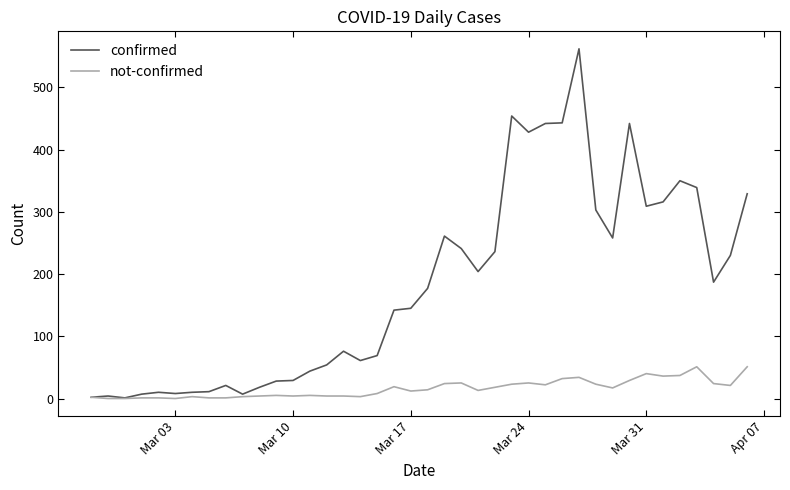

Which series has the largest total across all categories?

confirmed